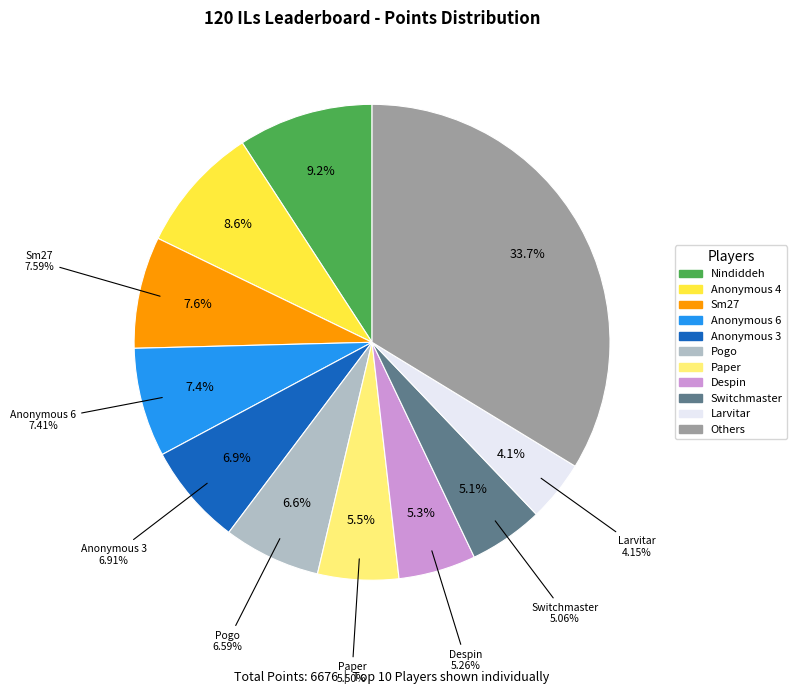

The Despin slice represents 5% of the pie. True or false?

True